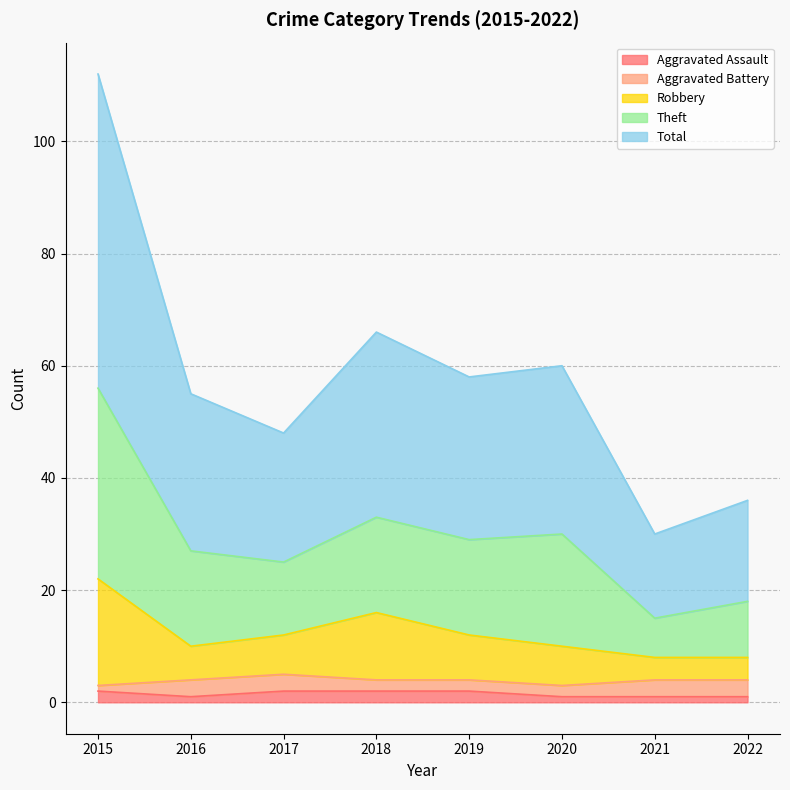

True or false: Robbery has more than 2 interior local peaks.

False